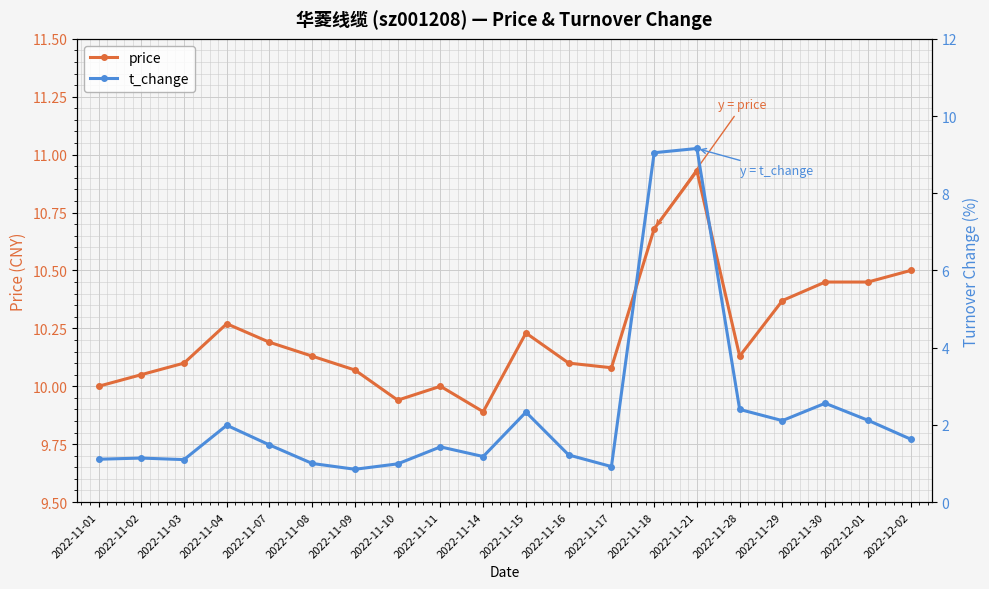

Between 2022-11-18 and 2022-11-04, which is larger?

2022-11-18